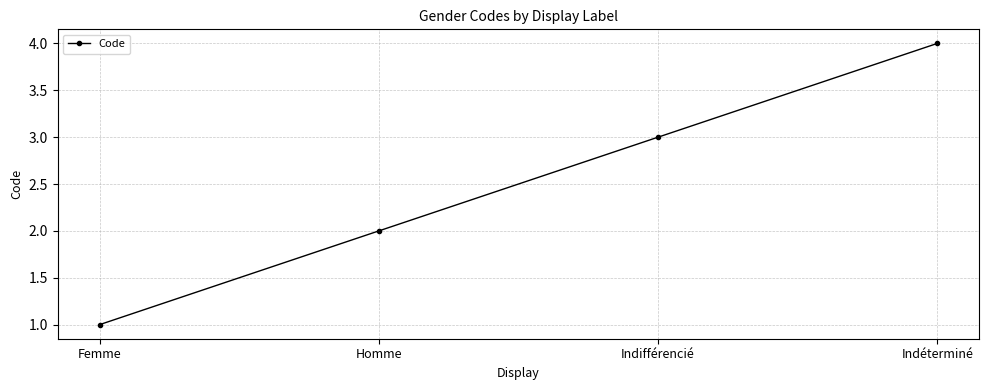

The value at Indifférencié is 5. True or false?

False